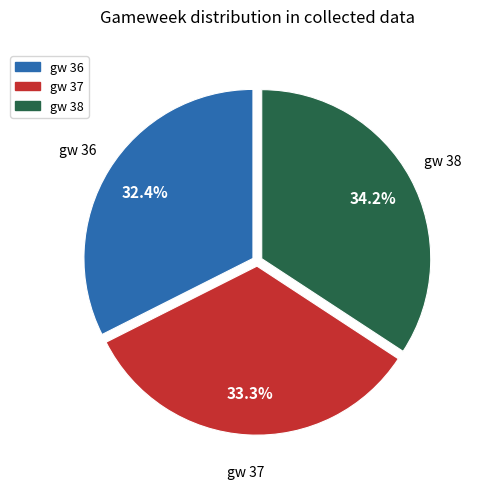

Is it true that gw 38 is 43% of the pie?

False